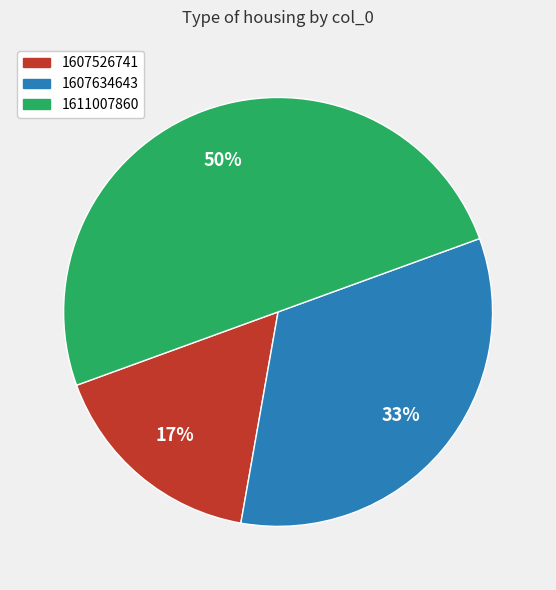

Combined, do 1611007860 and 1607634643 account for over 50%?

Yes